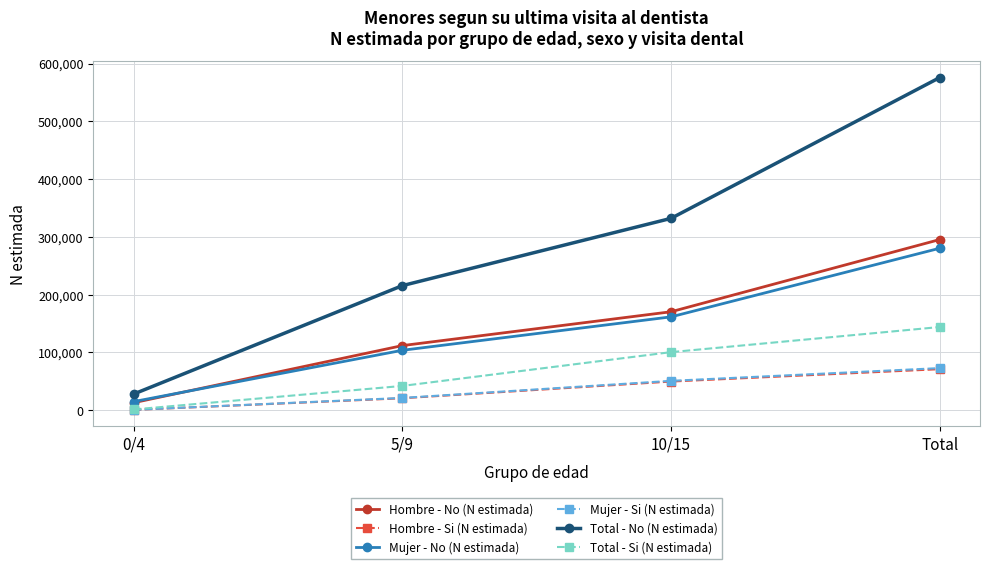

Is it true that Mujer - Si (N estimada) equals 124596 at Total?

False